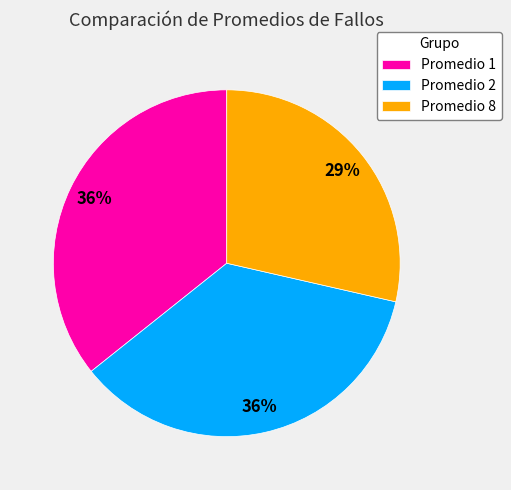

To the nearest percent, what portion does Promedio 1 represent?

36%